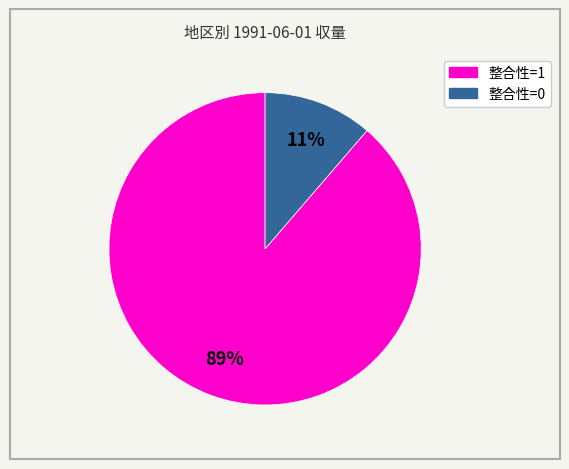

Is there any slice that represents more than half of the pie?

Yes